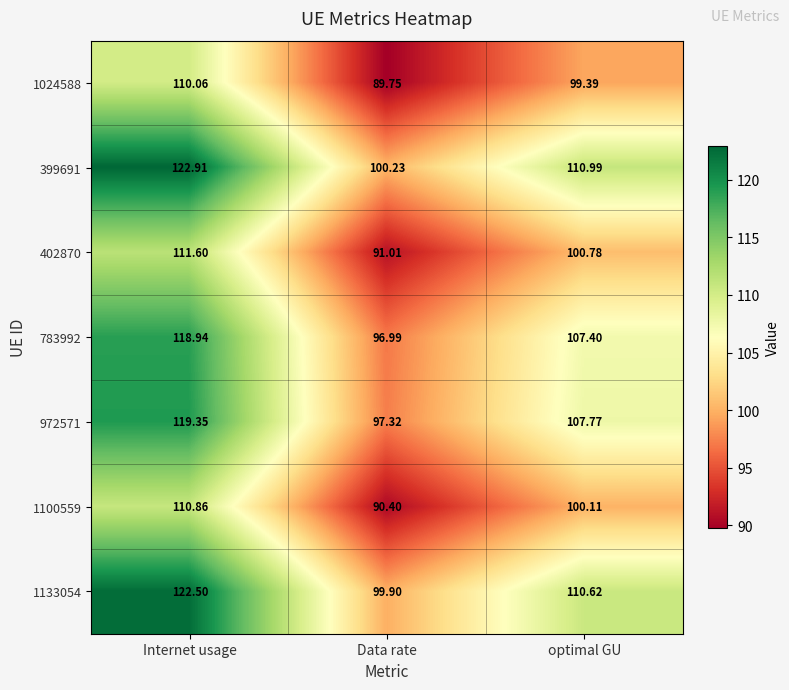

Is the value of 783992 at optimal GU greater than the value of 972571 at Data rate?

Yes